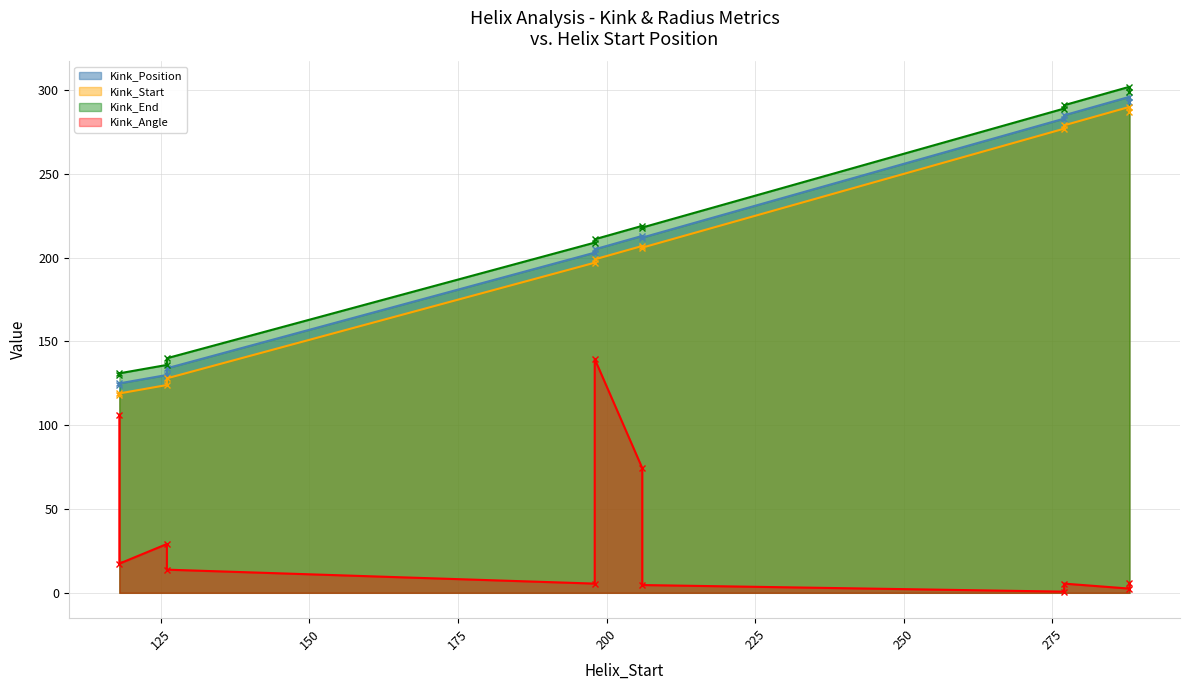

How many data points does each series have?

12